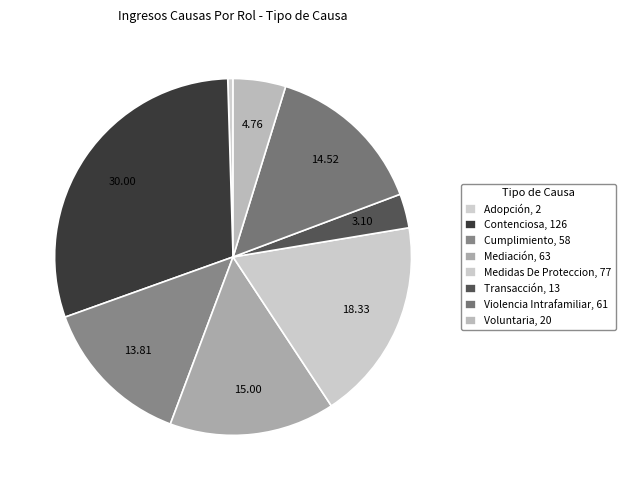

Approximately how many times larger is the value at Medidas De Proteccion compared to Cumplimiento?

1.3